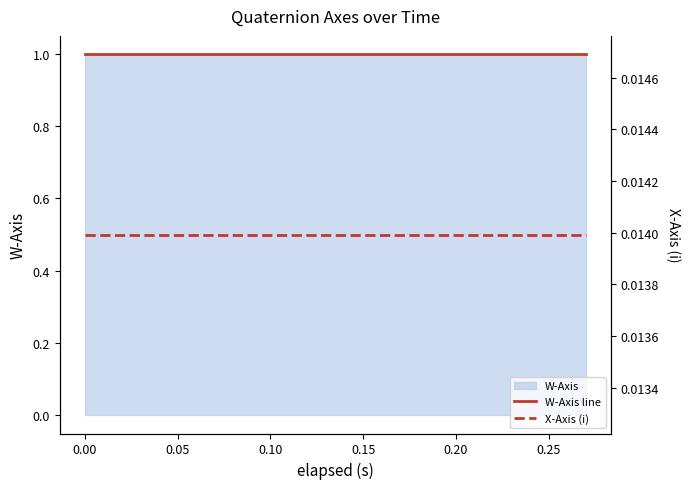

What is the average value of the W-Axis line series?

1.0